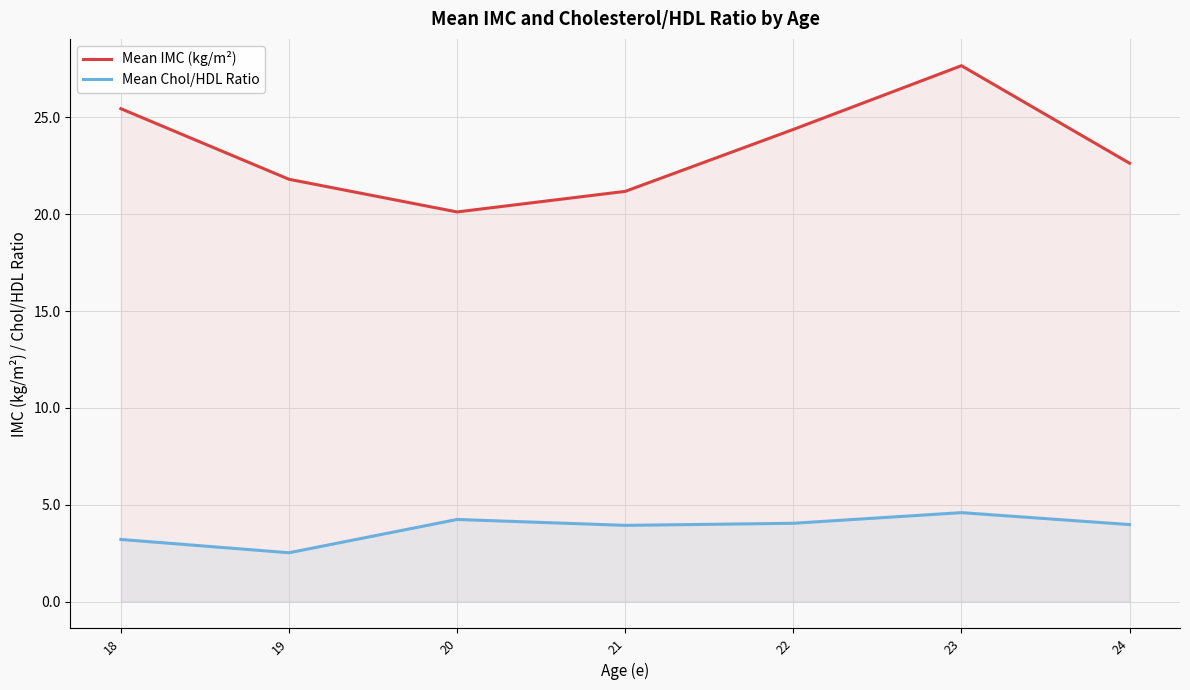

Which series changed the most between 22 and 23?

Mean IMC (kg/m²)